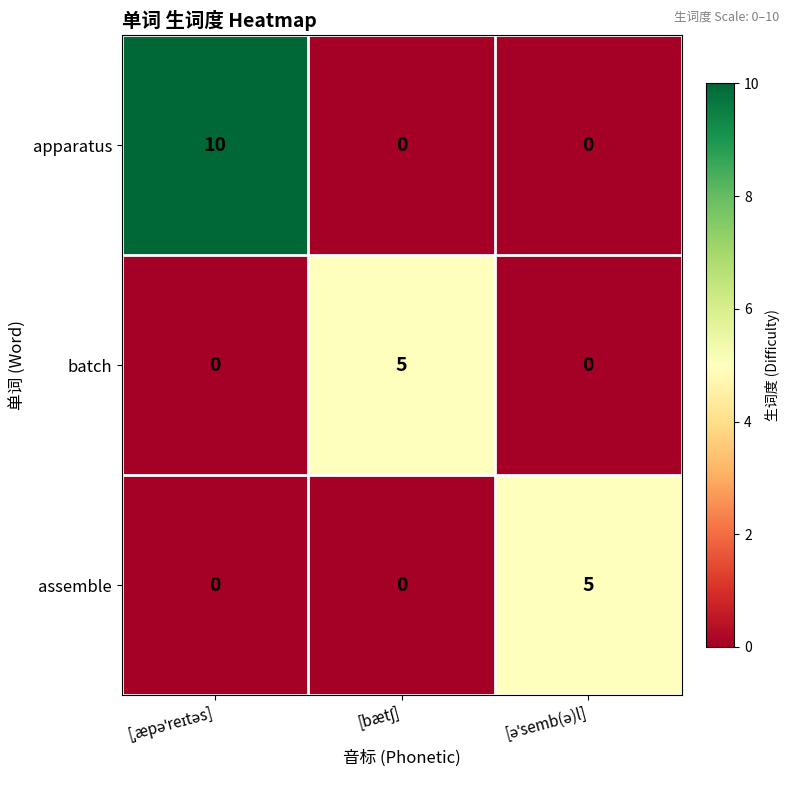

At how many categories does at least one series exceed 1?

3